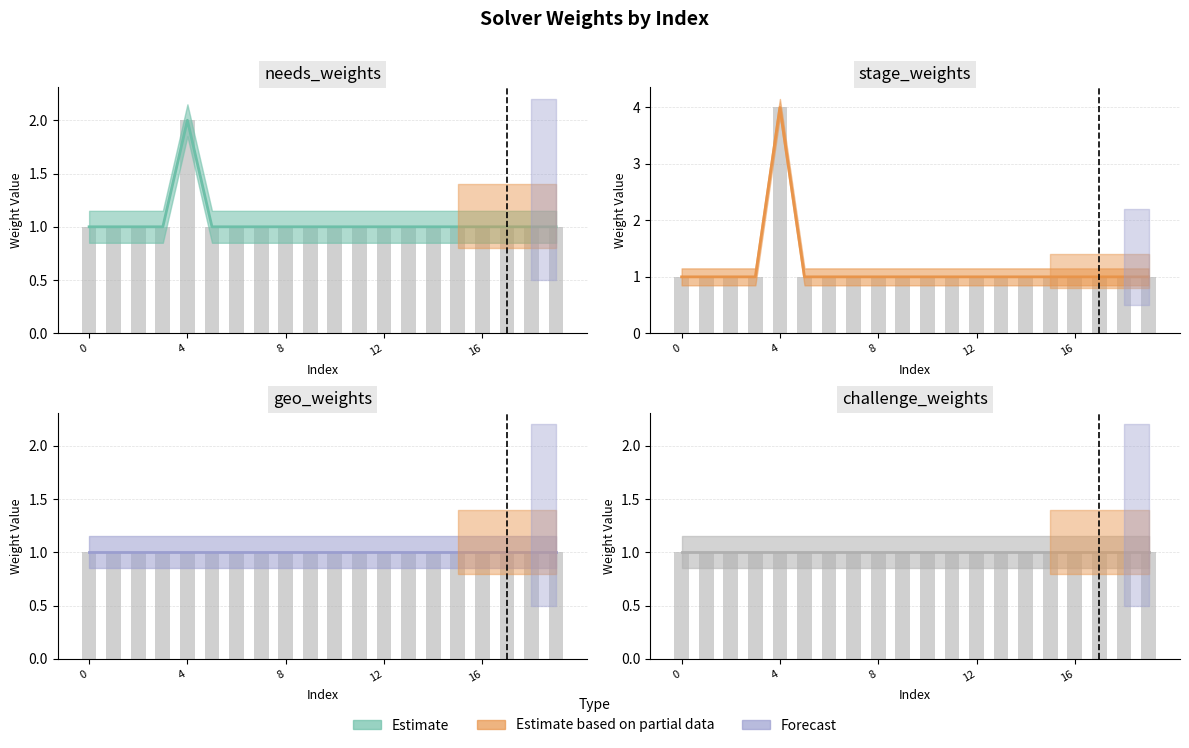

Are the bars horizontal?

No